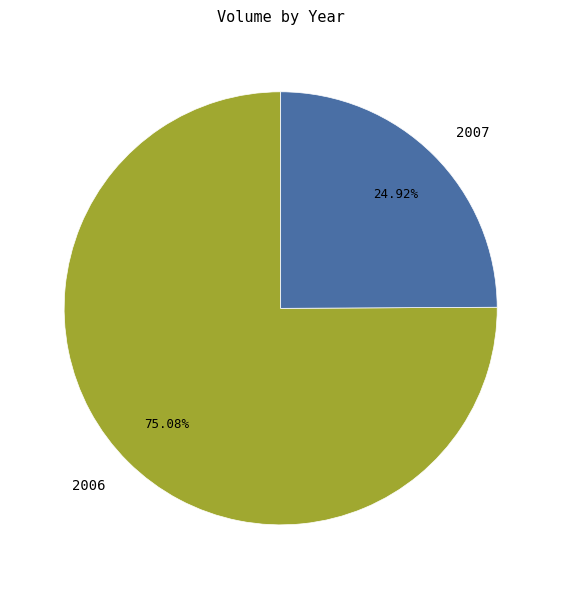

To the nearest percent, what is the average slice percentage?

50%